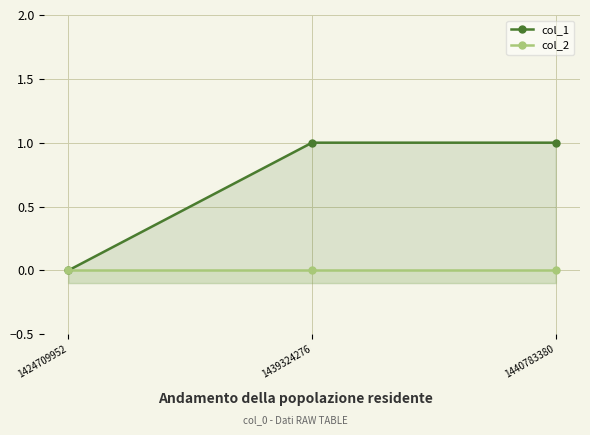

Is it true that col_1 equals 1 at 1424709952?

False